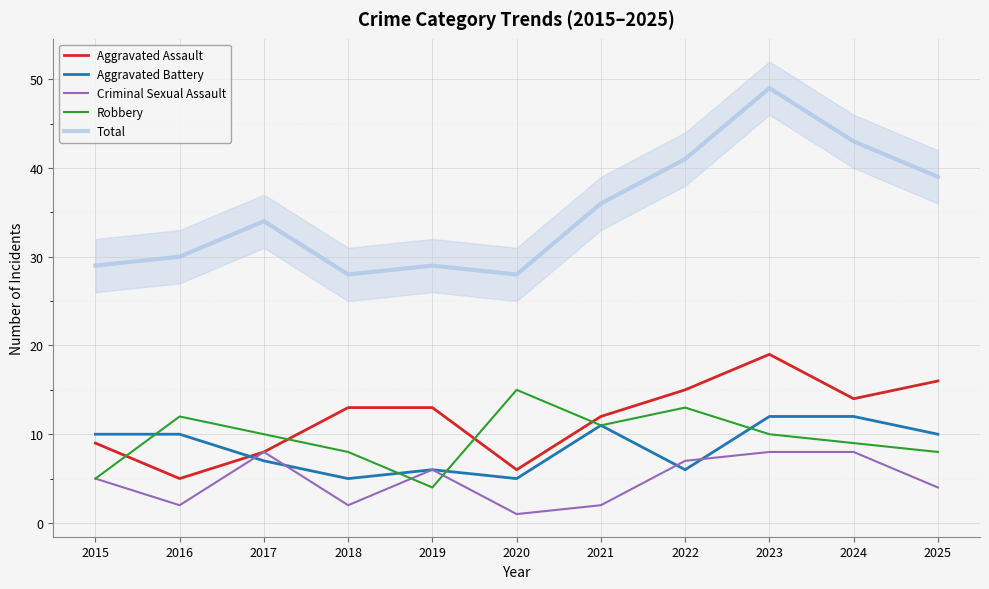

Rank the series by their maximum value, from lowest to highest.

Criminal Sexual Assault, Aggravated Battery, Robbery, Aggravated Assault, Total